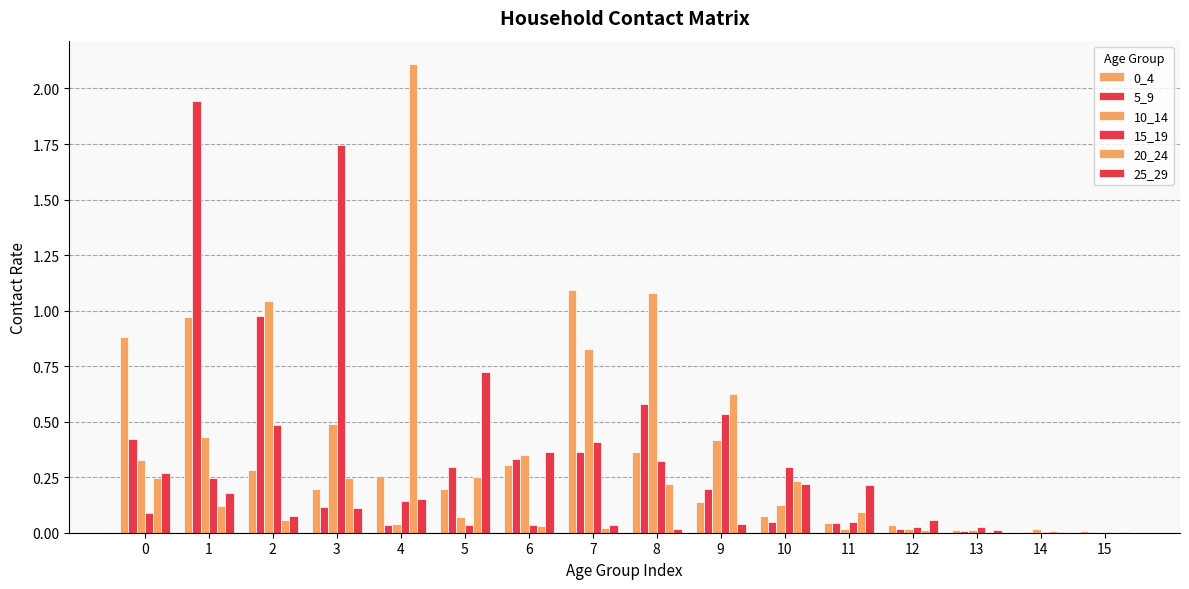

Reading left to right, extract all data points from this chart.

0_4: 0.9	1.0	0.3	0.2	0.3	0.2	0.3	1.1	0.4	0.1	0.1	0.0	0.0	0.0	0.0	0.0
5_9: 0.4	1.9	1.0	0.1	0.0	0.3	0.3	0.4	0.6	0.2	0.1	0.0	0.0	0.0	0.0	0.0
10_14: 0.3	0.4	1.0	0.5	0.0	0.1	0.3	0.8	1.1	0.4	0.1	0.0	0.0	0.0	0.0	0.0
15_19: 0.1	0.2	0.5	1.7	0.1	0.0	0.0	0.4	0.3	0.5	0.3	0.0	0.0	0.0	0.0	0.0
20_24: 0.2	0.1	0.1	0.2	2.1	0.2	0.0	0.0	0.2	0.6	0.2	0.1	0.0	0.0	0.0	0.0
25_29: 0.3	0.2	0.1	0.1	0.2	0.7	0.4	0.0	0.0	0.0	0.2	0.2	0.1	0.0	0.0	0.0